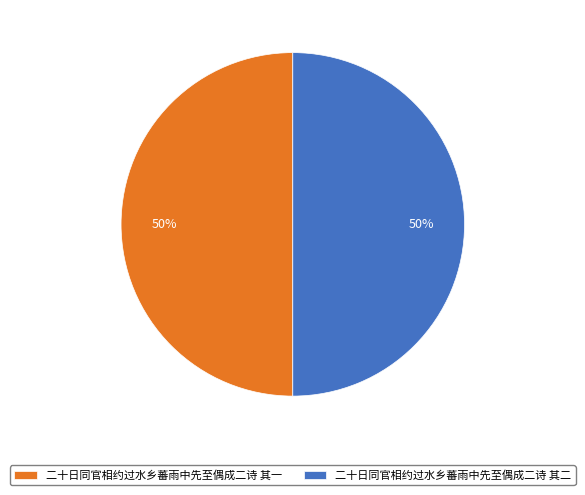

What is the ratio of the value at 二十日同官相约过水乡蕃雨中先至偶成二诗 其一 to the value at 二十日同官相约过水乡蕃雨中先至偶成二诗 其二?

1.0